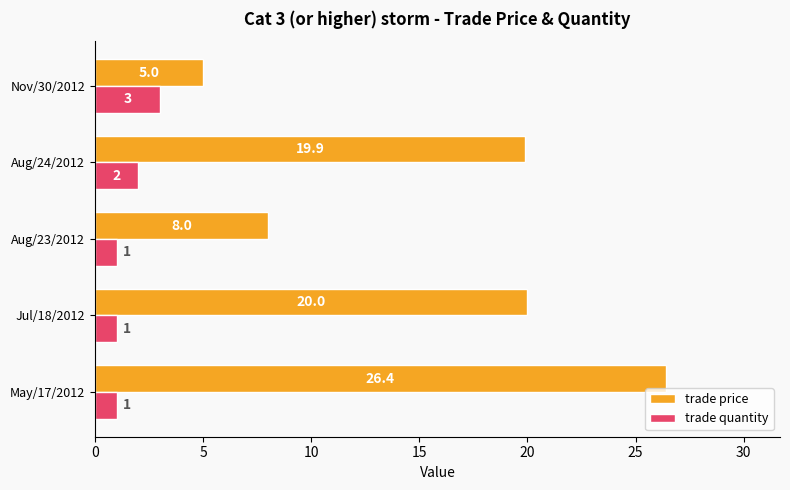

What is the difference between the maximum and minimum values in the trade quantity series?

2.0